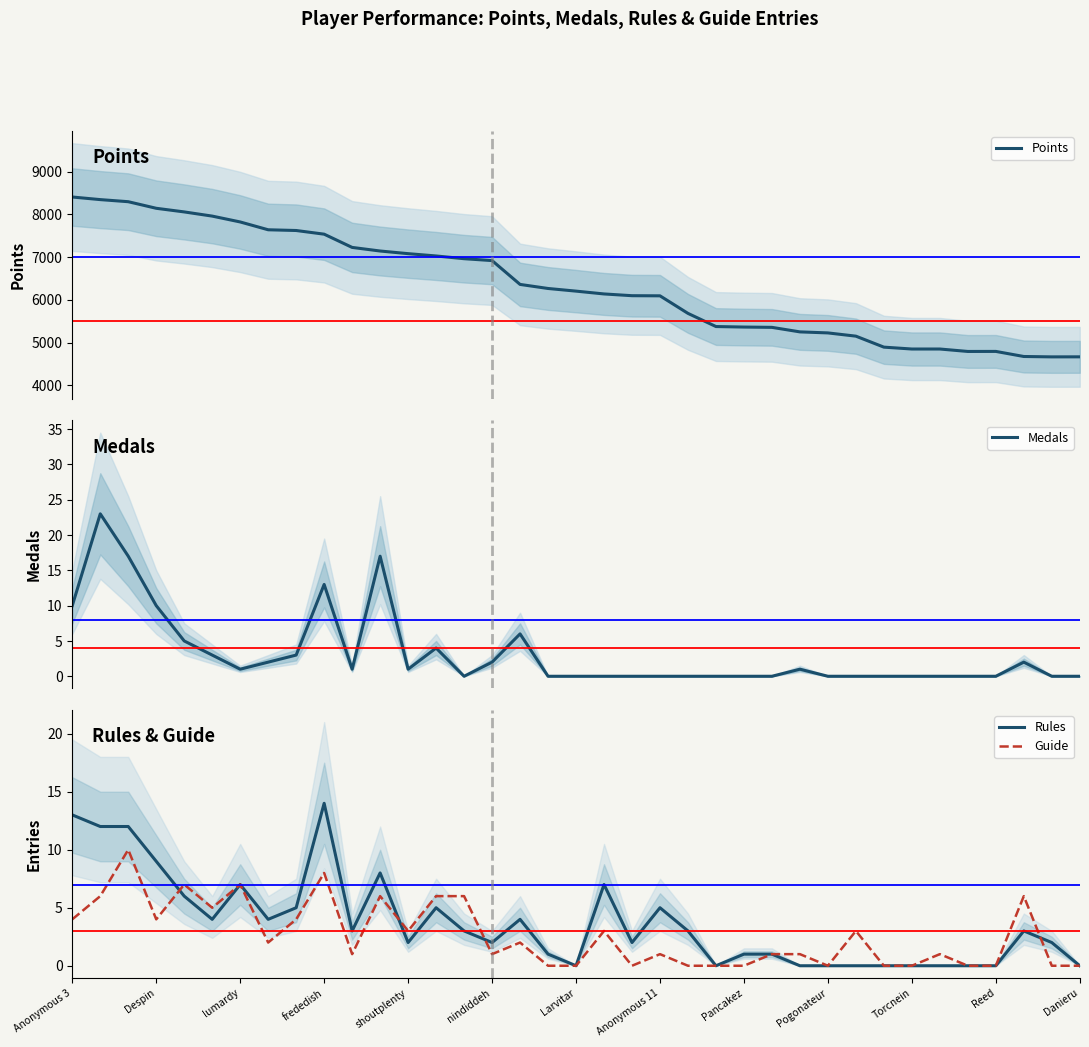

At Anonymous 3, list the series in order from largest to smallest.

Points, Rules, Medals, Guide